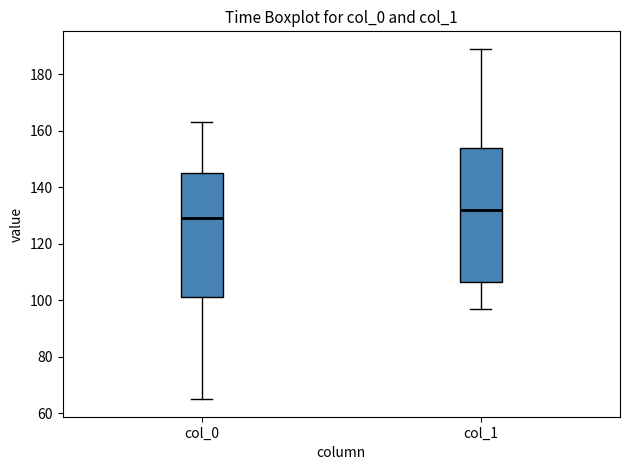

Which box is the tallest, from its lower edge to its upper edge?

col_1